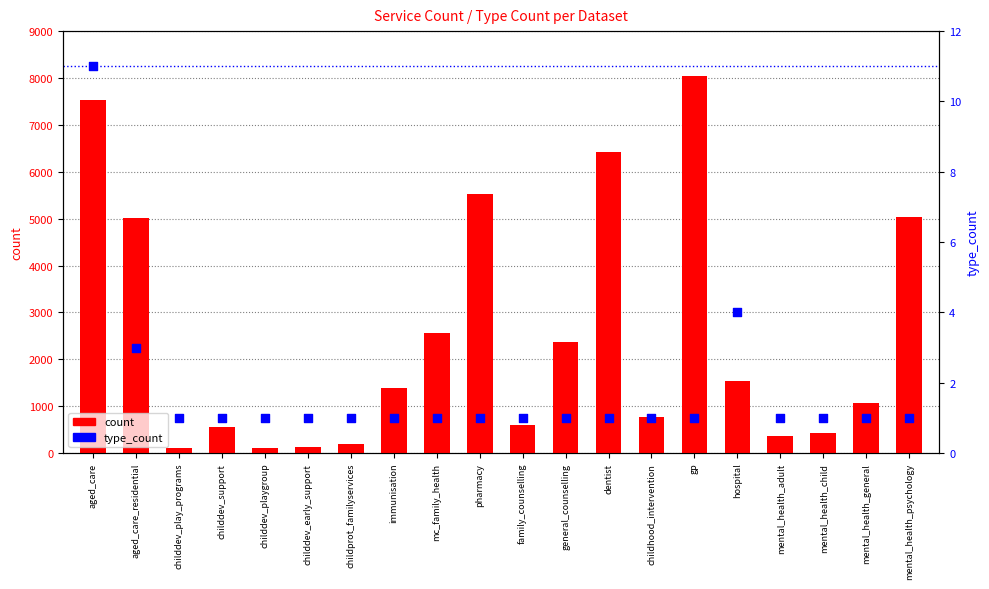

Which series has the widest spread of Y values?

count